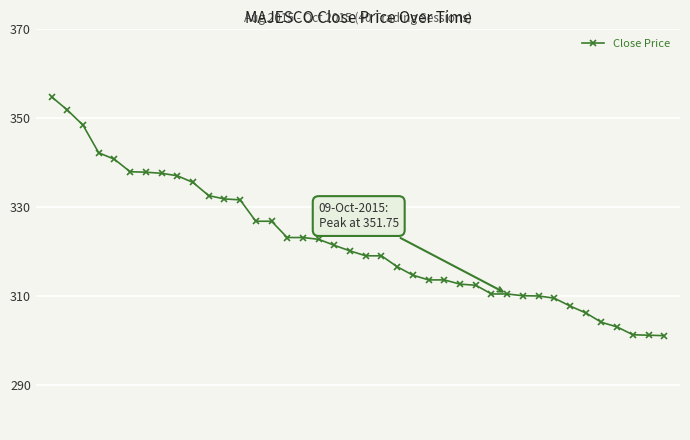

What is the value of the 30th point from the left?

310.5